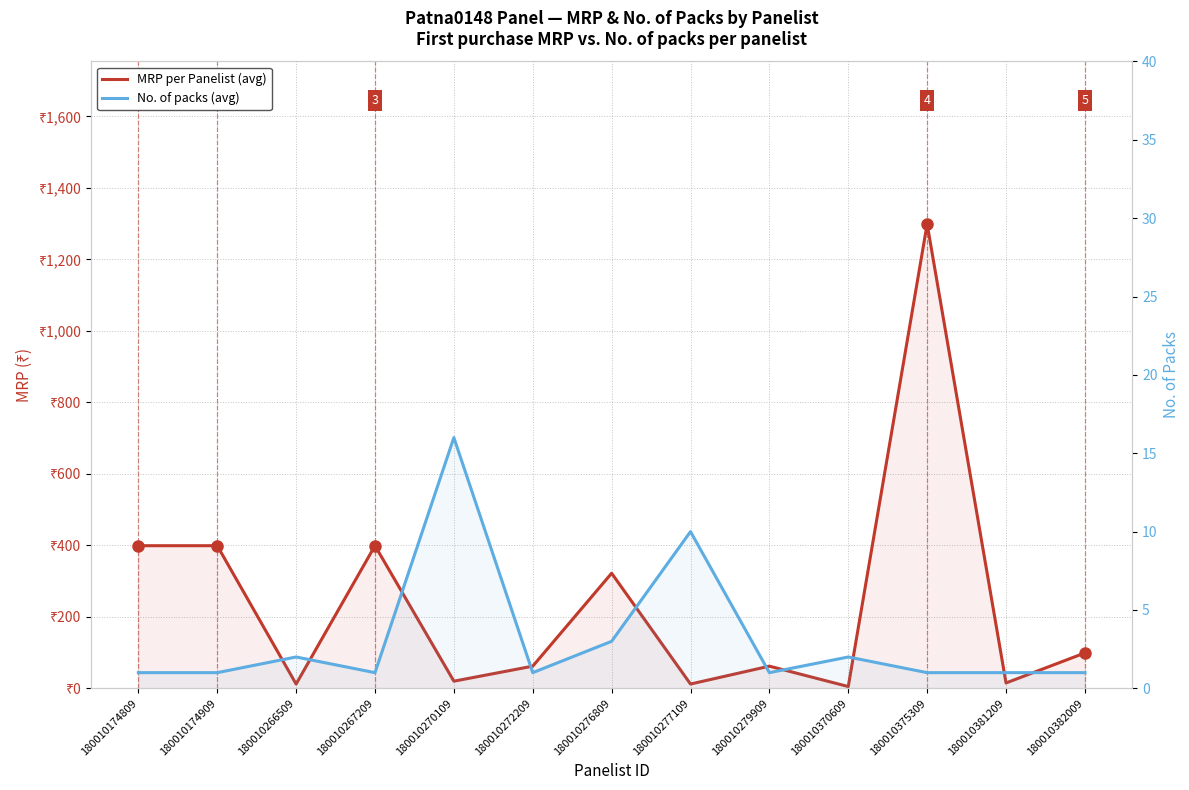

List the series in order of their overall mean, highest first.

MRP per Panelist (avg), No. of packs (avg)